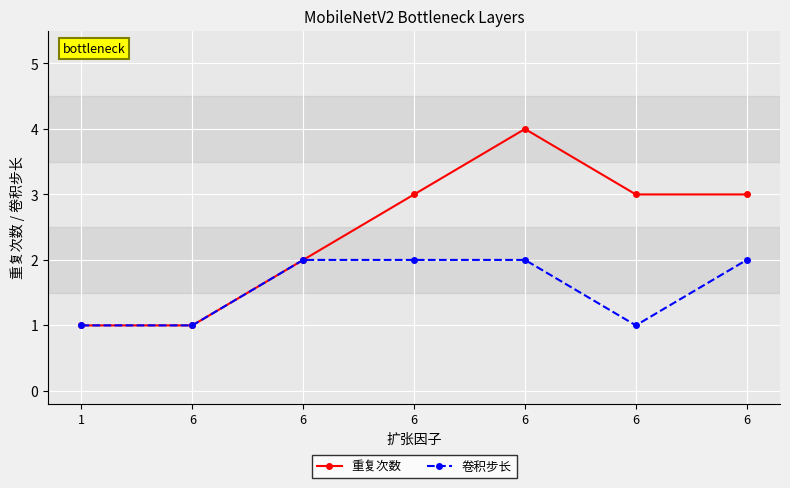

How many categories are shown in the chart?

7